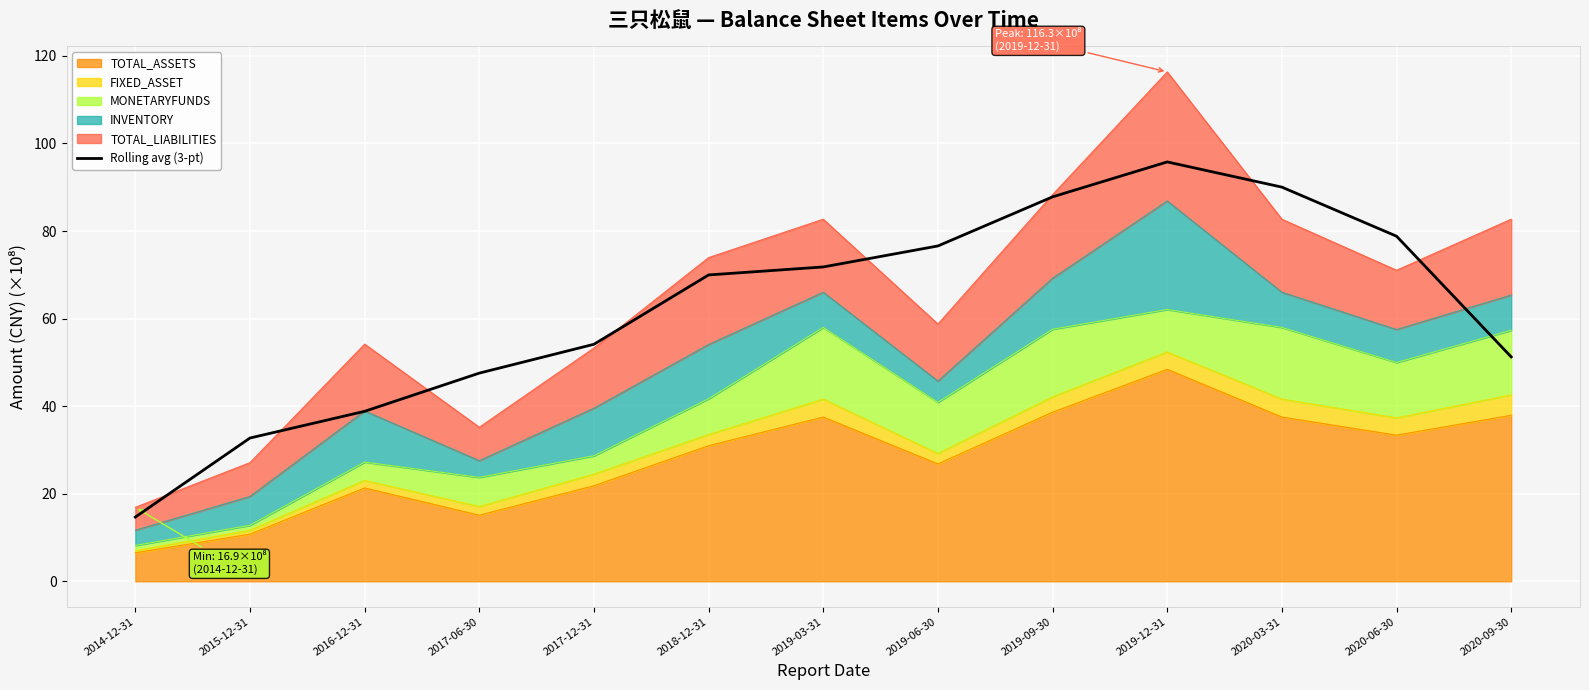

The value at 2017-06-30 is 47.5. True or false?

True